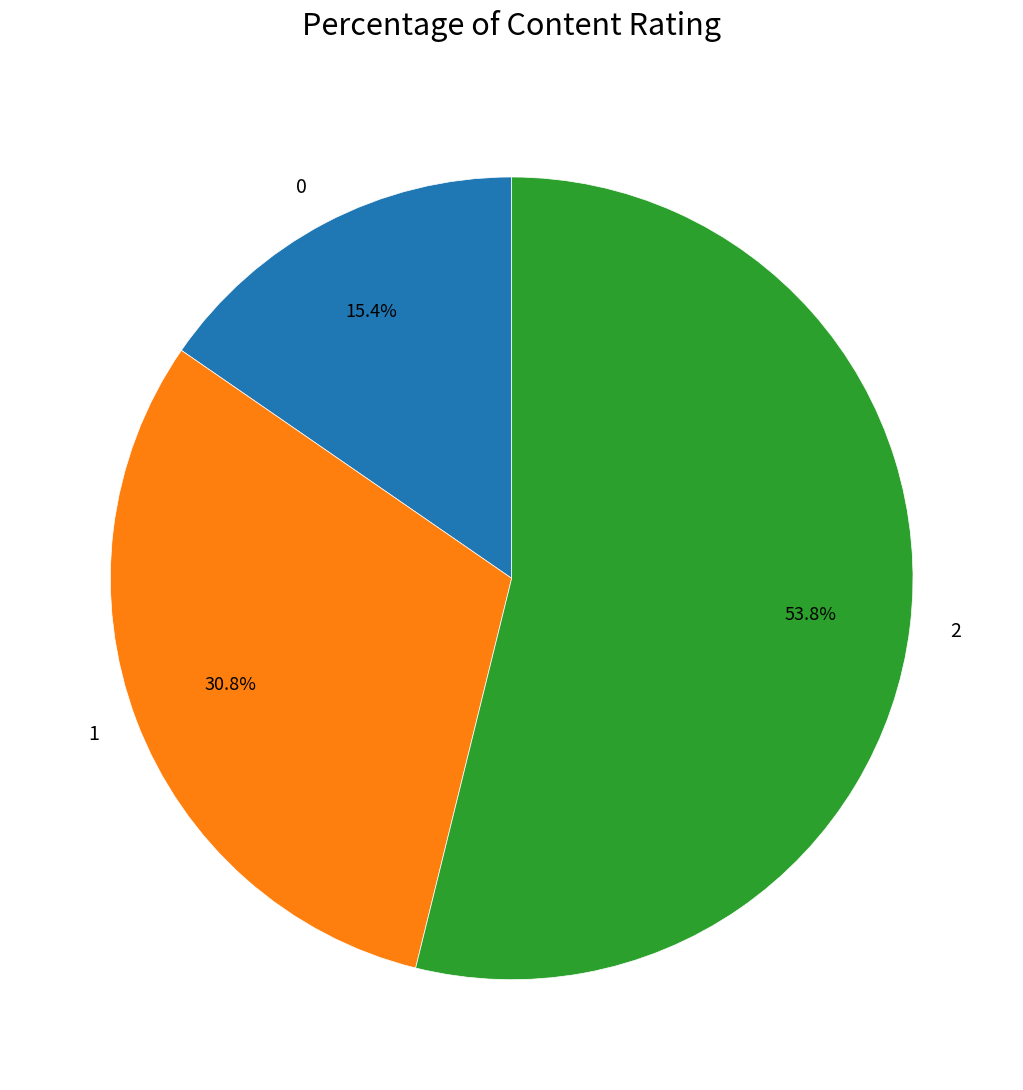

Is it true that 0 is 8% of the pie?

False